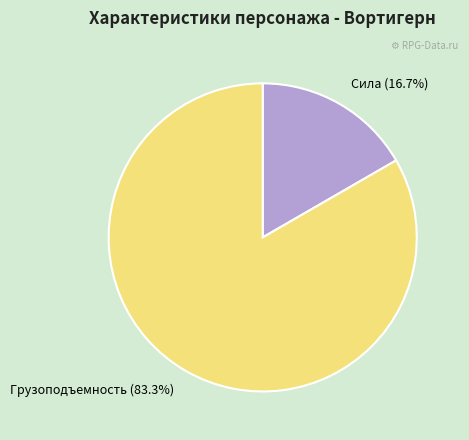

Count the number of slices in the pie.

2